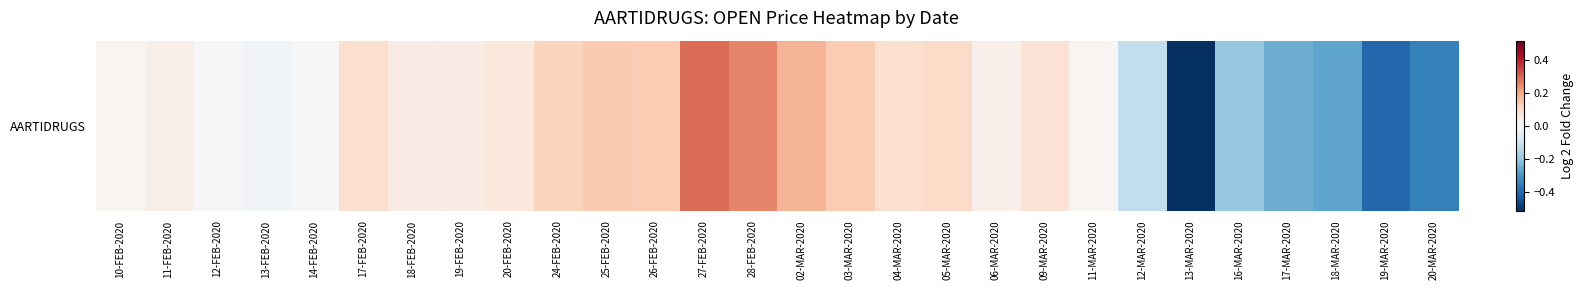

Reading right to left, list all the values displayed in this chart.

-0.3	-0.4	-0.3	-0.3	-0.2	-0.5	-0.1	0.0	0.1	0.0	0.1	0.1	0.1	0.2	0.3	0.3	0.1	0.1	0.1	0.1	0.0	0.0	0.1	0.0	-0.0	-0.0	0.0	0.0